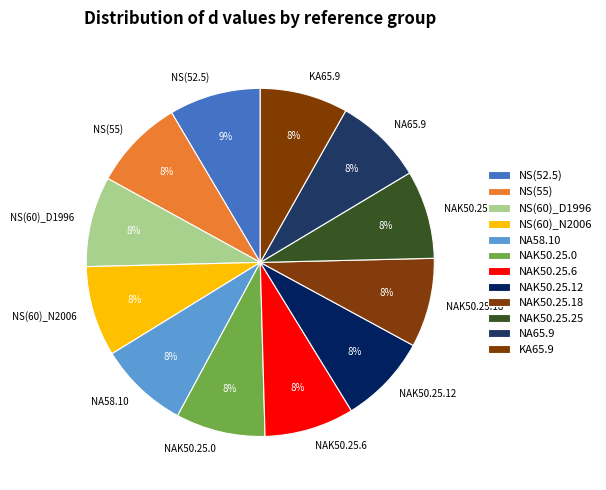

Is it true that NS(60)_N2006 is 15% of the pie?

False